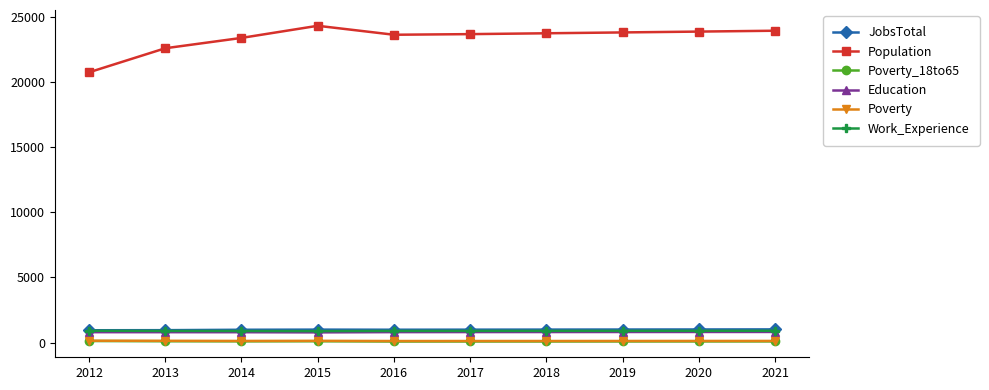

What is the value of the JobsTotal point at the 3rd from the left?

987